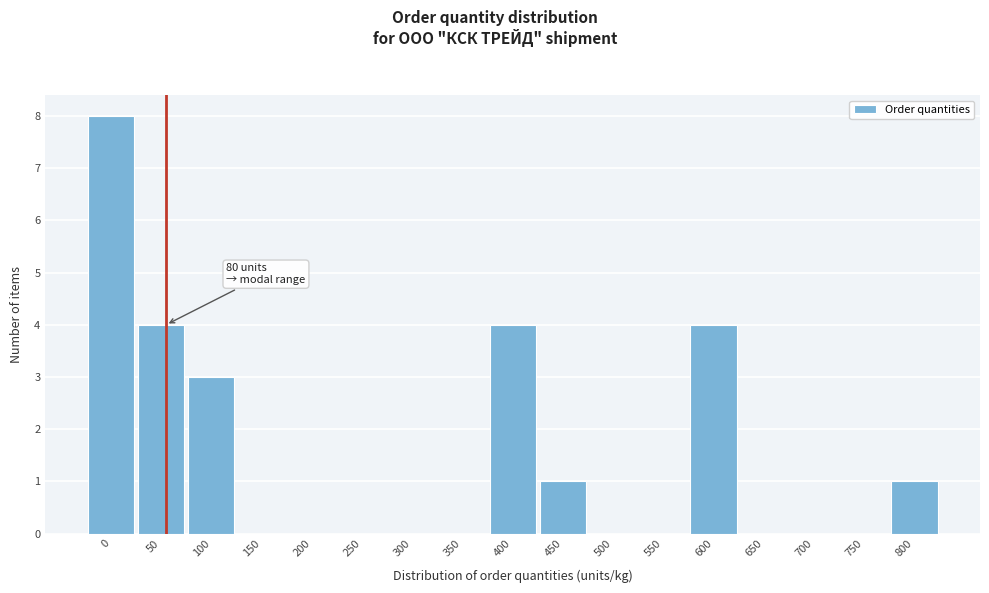

Reading right to left, transcribe all the data shown in this chart.

800=1	750=0	700=0	650=0	600=4	550=0	500=0	450=1	400=4	350=0	300=0	250=0	200=0	150=0	100=3	50=4	0=8